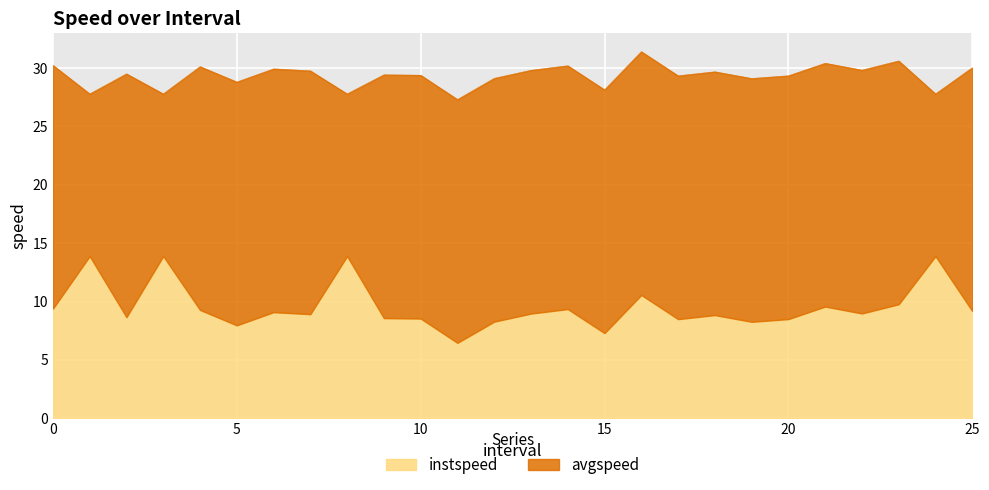

What is the difference between the maximum and second lowest values?

6.6